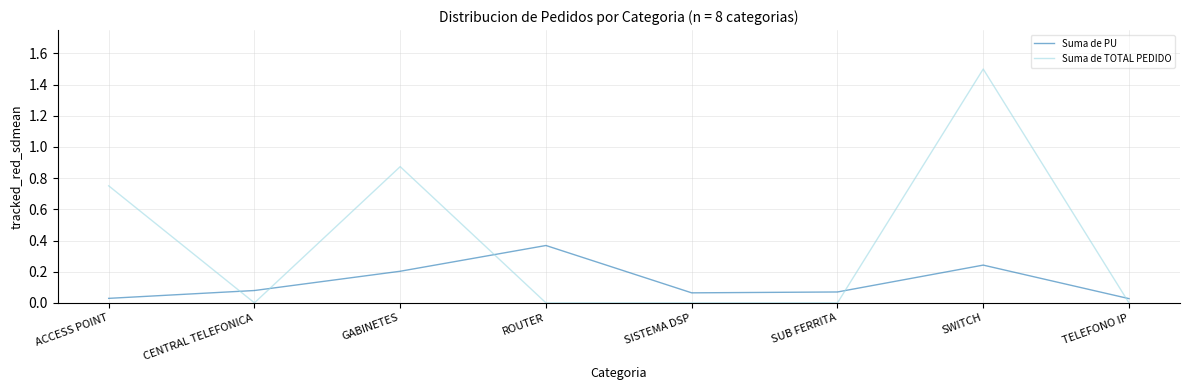

Rank the series by their average value, from highest to lowest.

Suma de TOTAL PEDIDO, Suma de PU